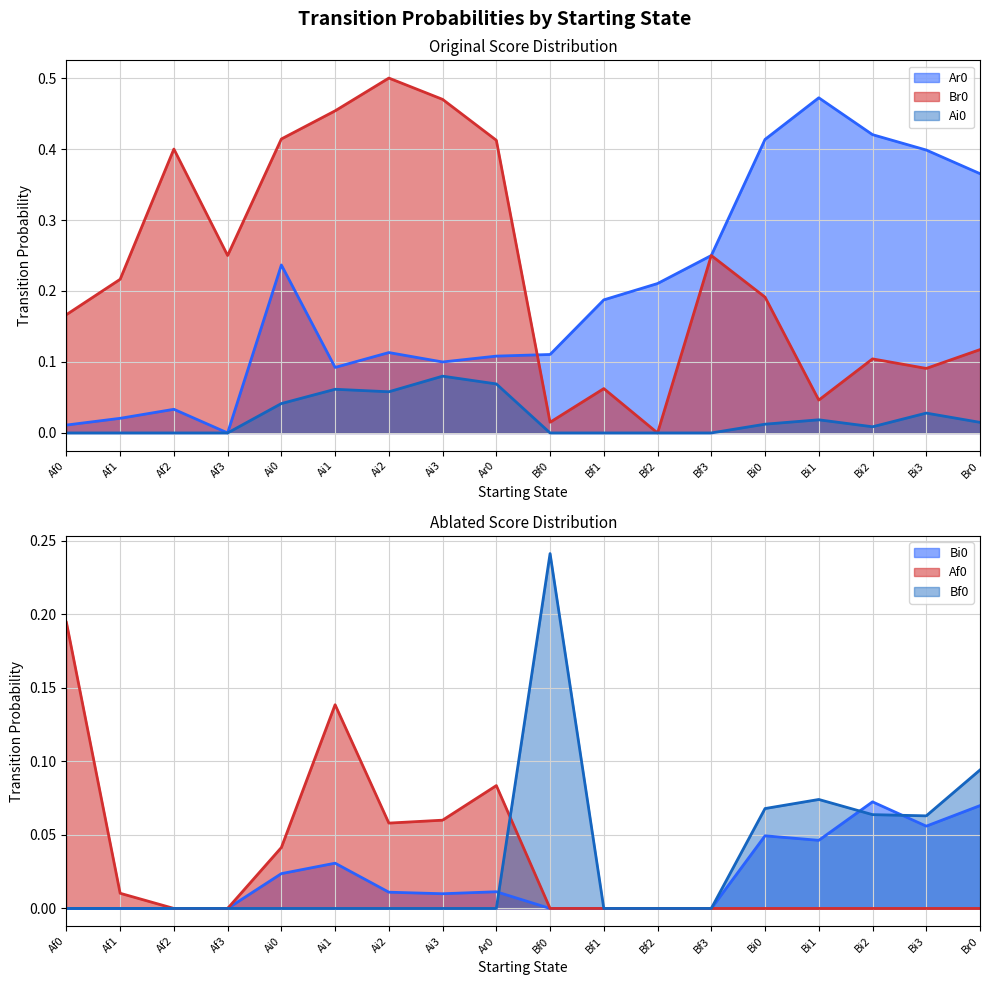

Which has a higher value, Bi2 or Af3?

Bi2